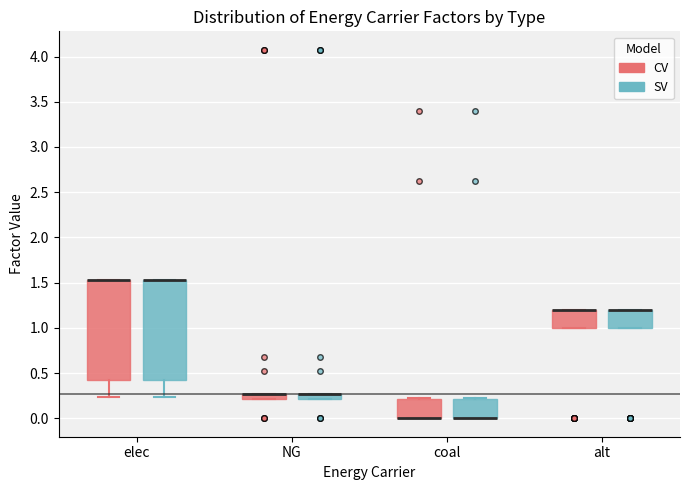

Where is the upper edge of the box for NG (SV) on the y-axis? The values are not printed on the chart, so give them approximately, as read against the axis.

0.25